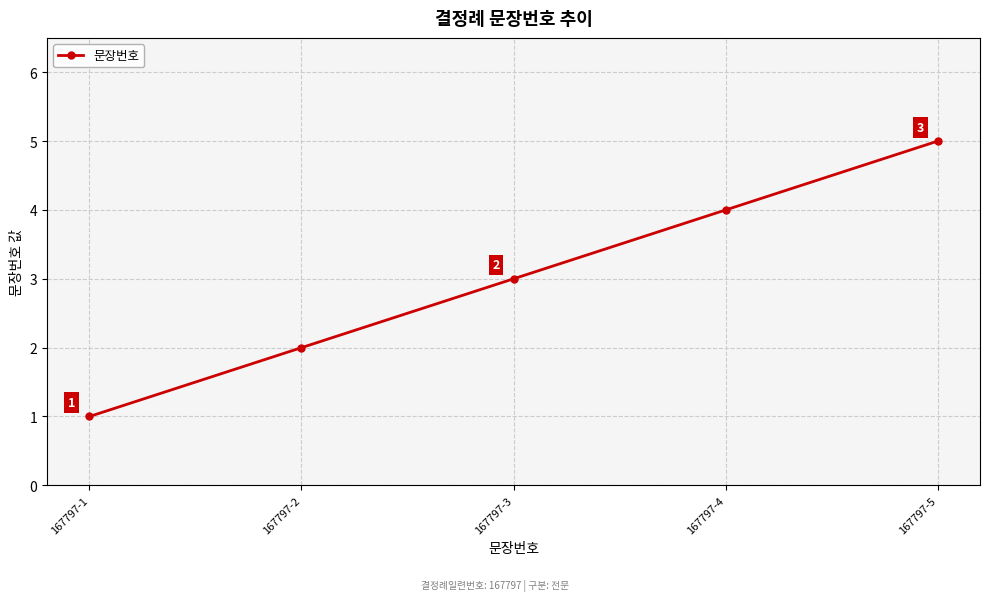

Reading right to left, what are all the values shown in this chart?

5	4	3	2	1